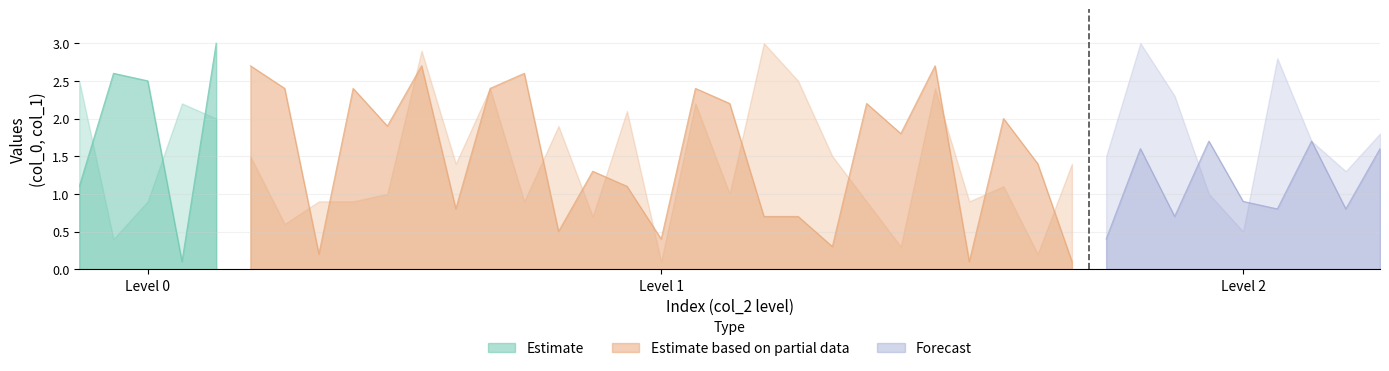

List the series in order of their overall mean, lowest first.

col_0, col_1